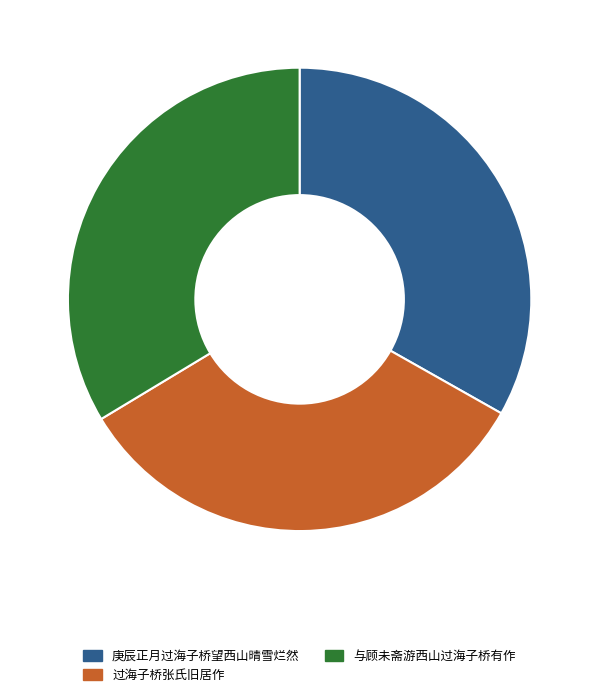

How many slices are in this pie chart?

3